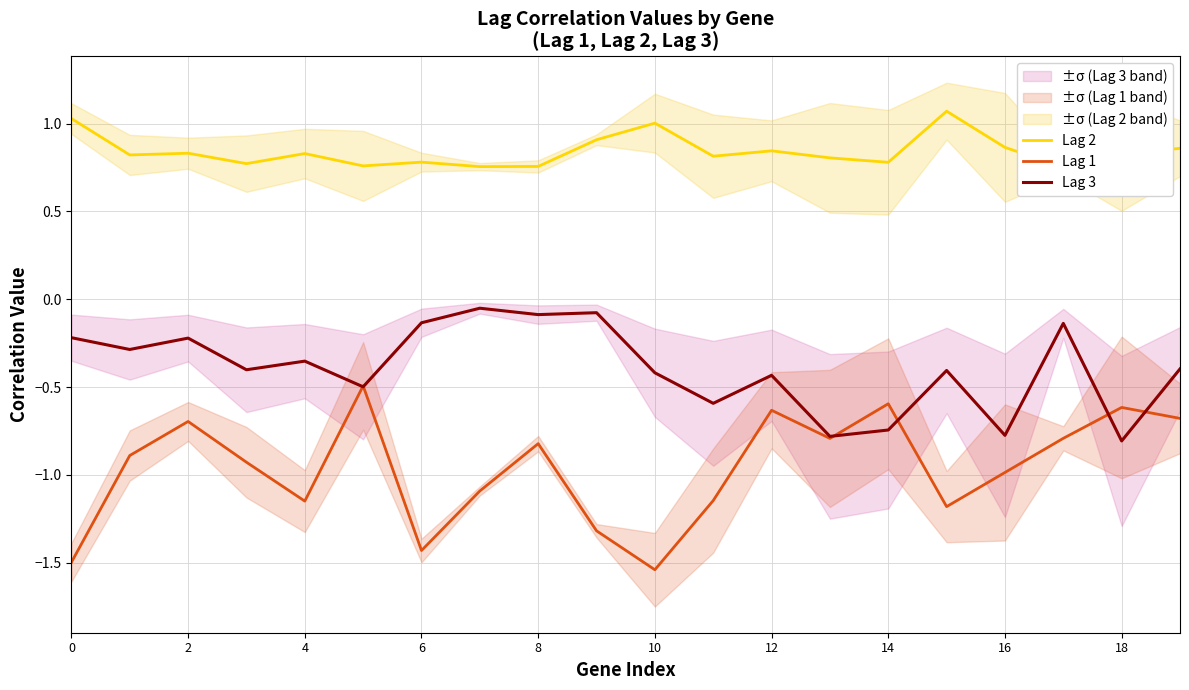

How many intersections are there between Lag 1 and Lag 3?

6